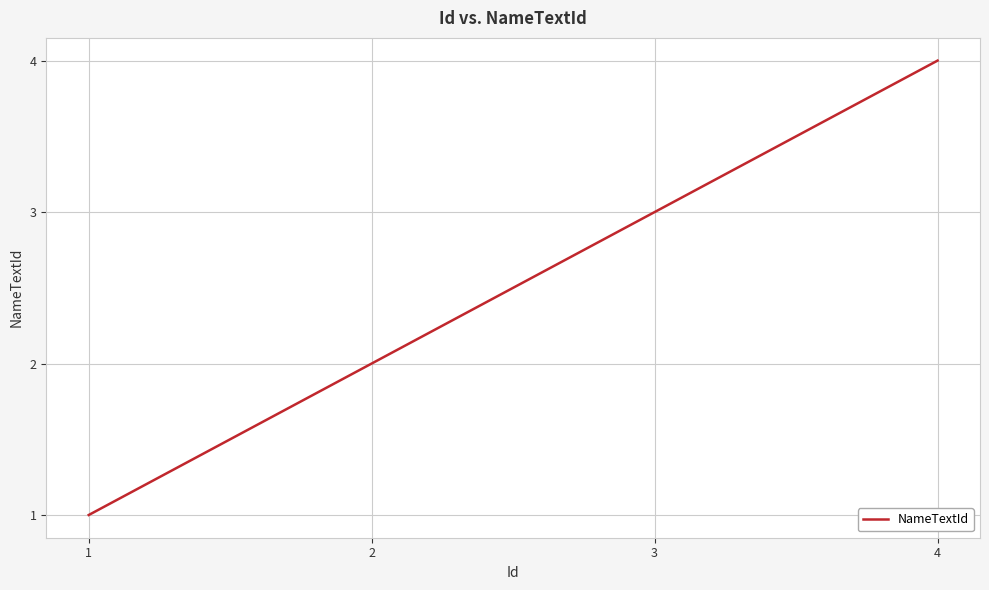

Reading left to right, what are all the values shown in this chart?

1=1	2=2	3=3	4=4